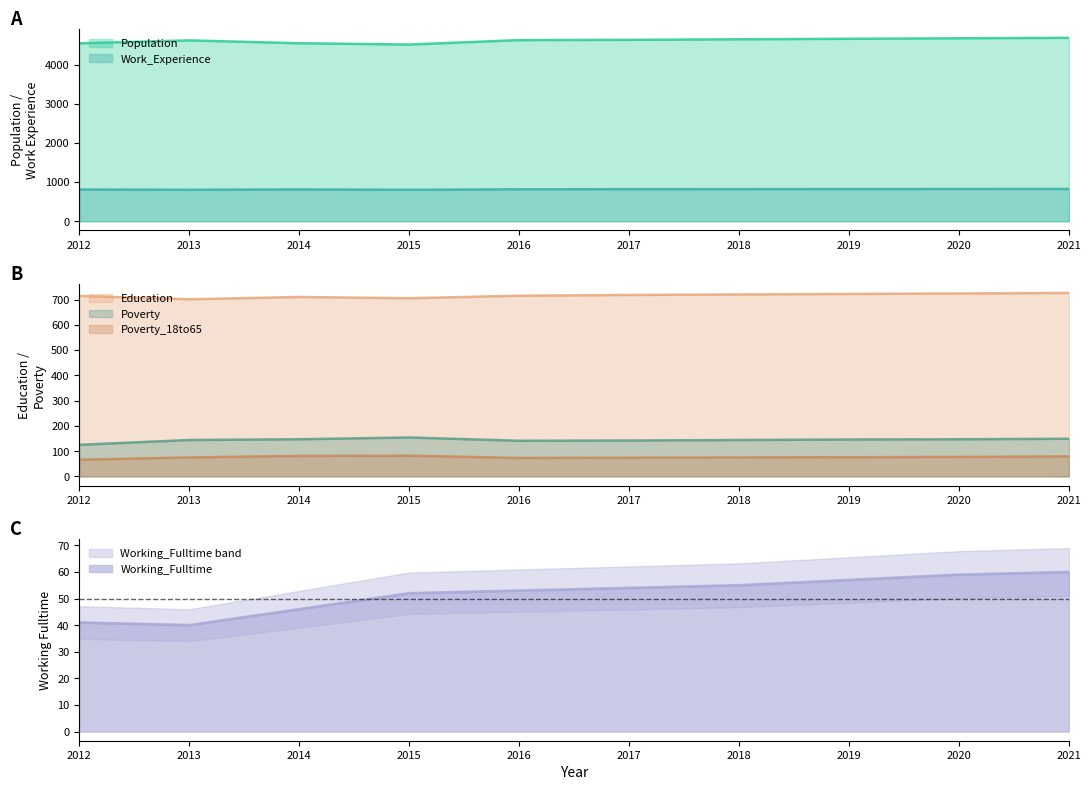

True or false: Education and Poverty intersect in this chart.

False